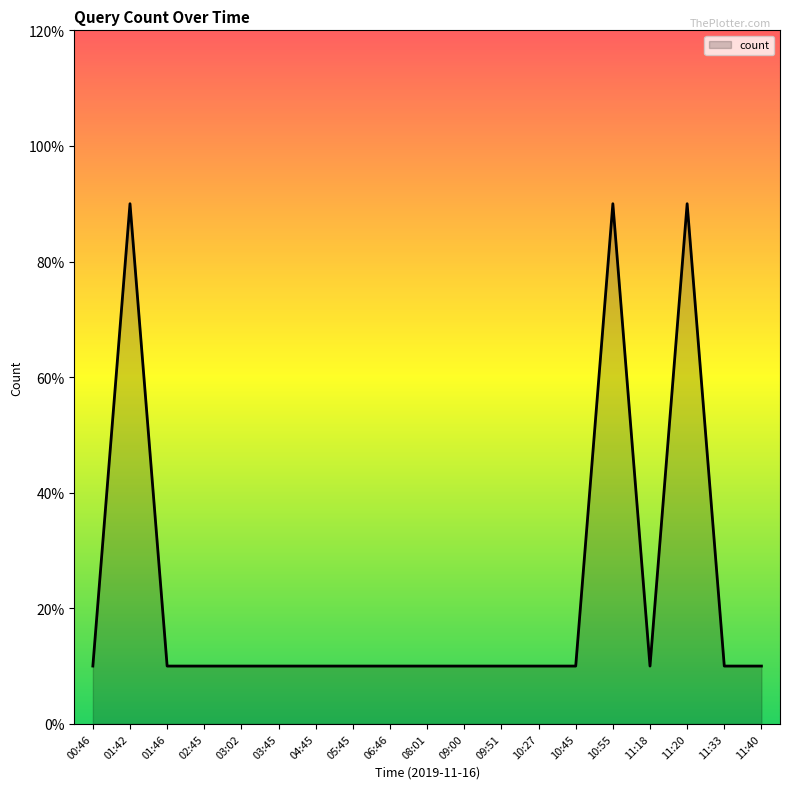

Does the chart have visible grid lines?

No